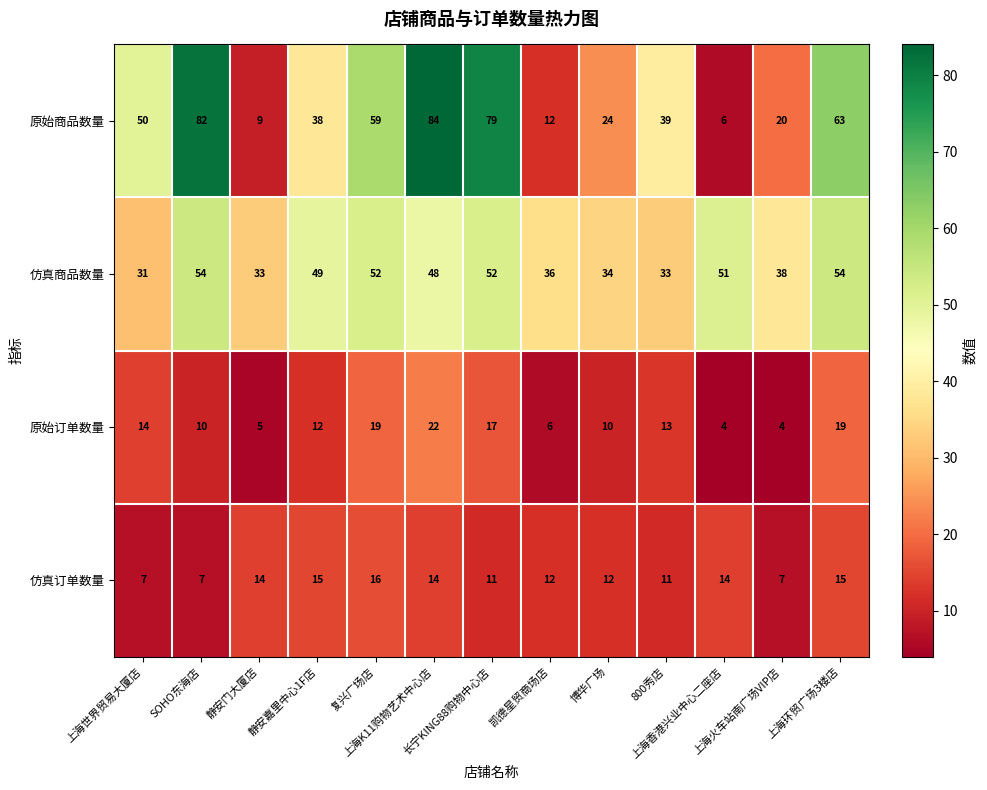

What is the minimum value for 仿真商品数量?

31